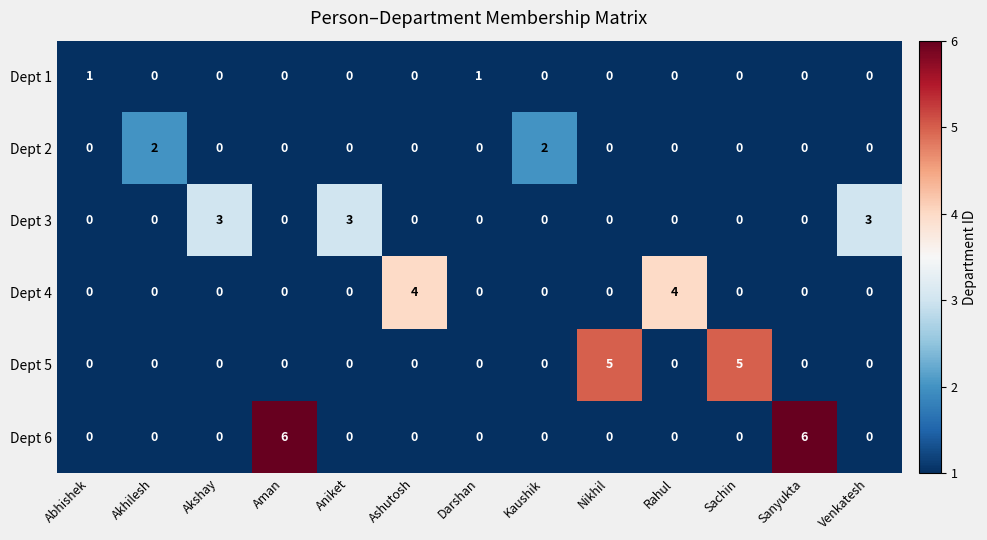

Count the Dept 2 values in the range 0 to 1.

11